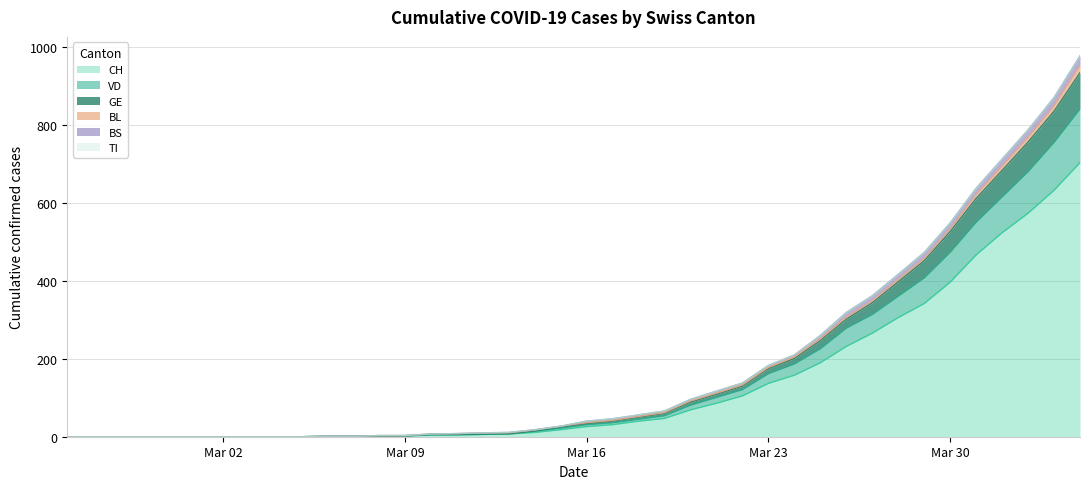

What is the highest value of the CH series?

704